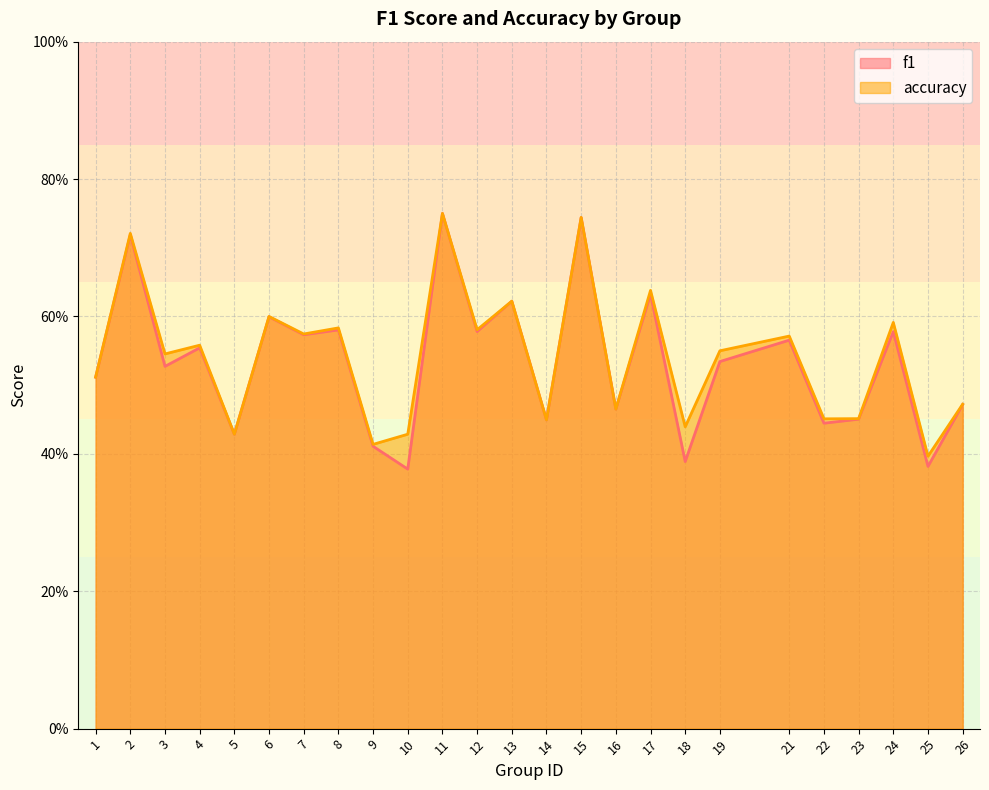

Is the value of f1 at 16 greater than the value of accuracy at 3?

No